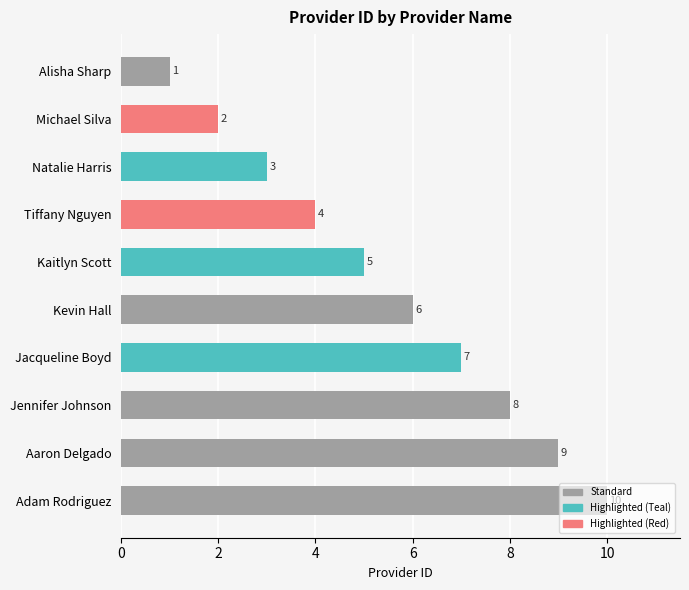

Does the chart contain any negative values?

No